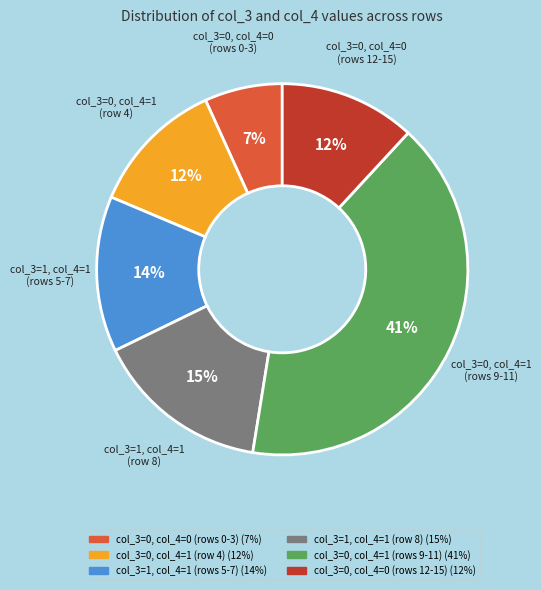

To the nearest percent, what is the difference between the largest and smallest slice percentages?

34%